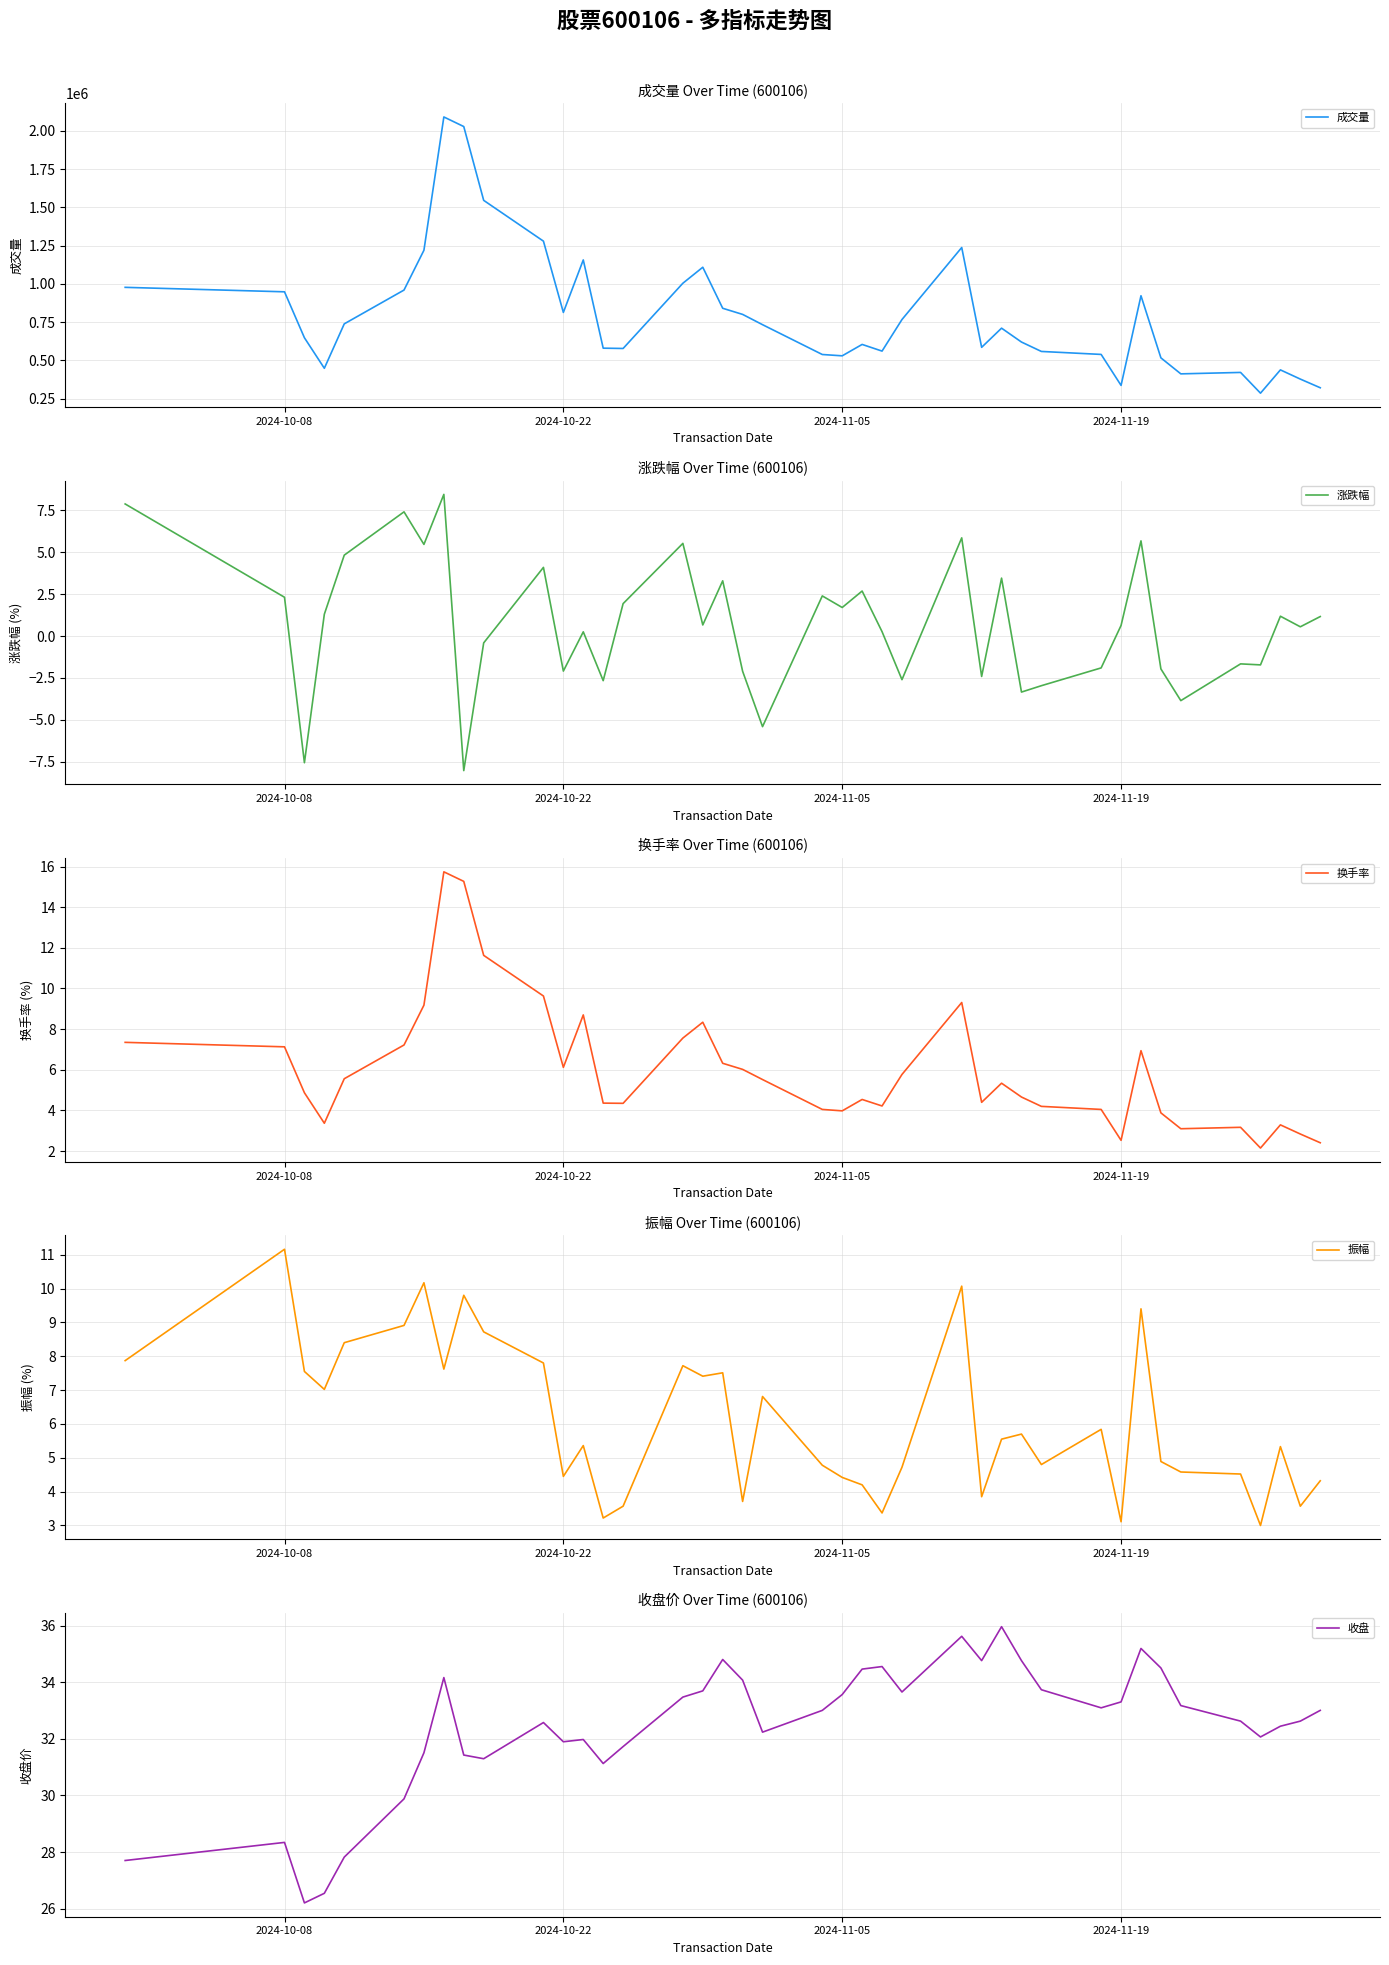

Is this an area chart (filled region under the line)?

No